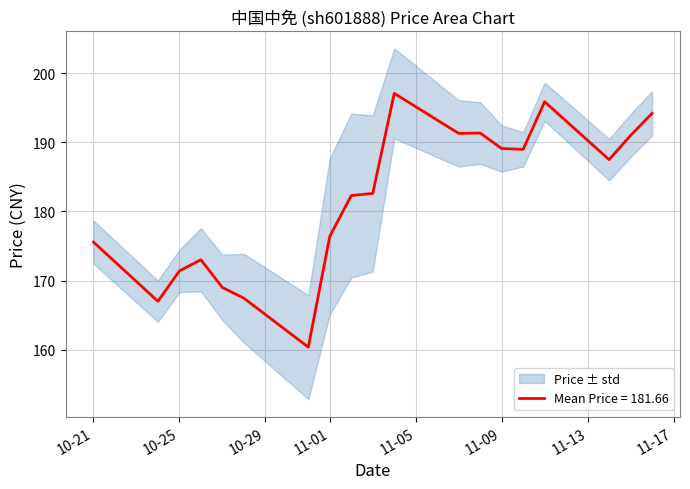

What is the lowest value of the Mean Price = 181.66 series?

160.4